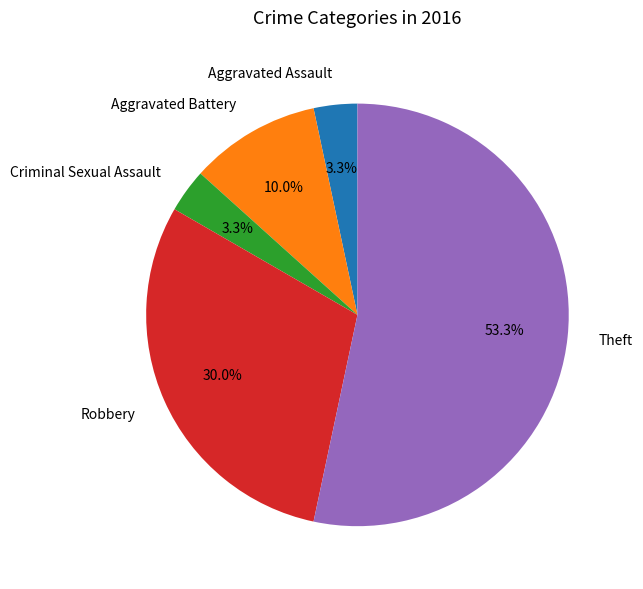

To the nearest percent, what is the average slice percentage?

20%